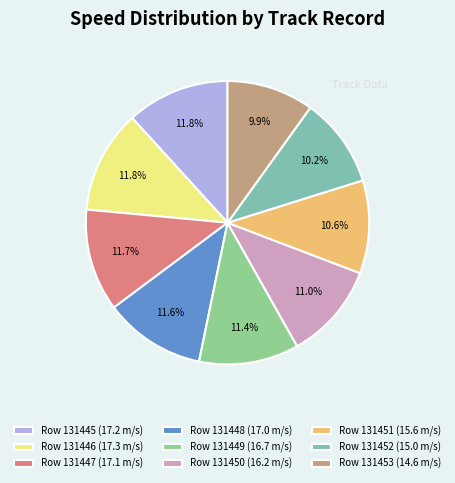

What percentage is the Row 131446 slice, to the nearest percent?

12%